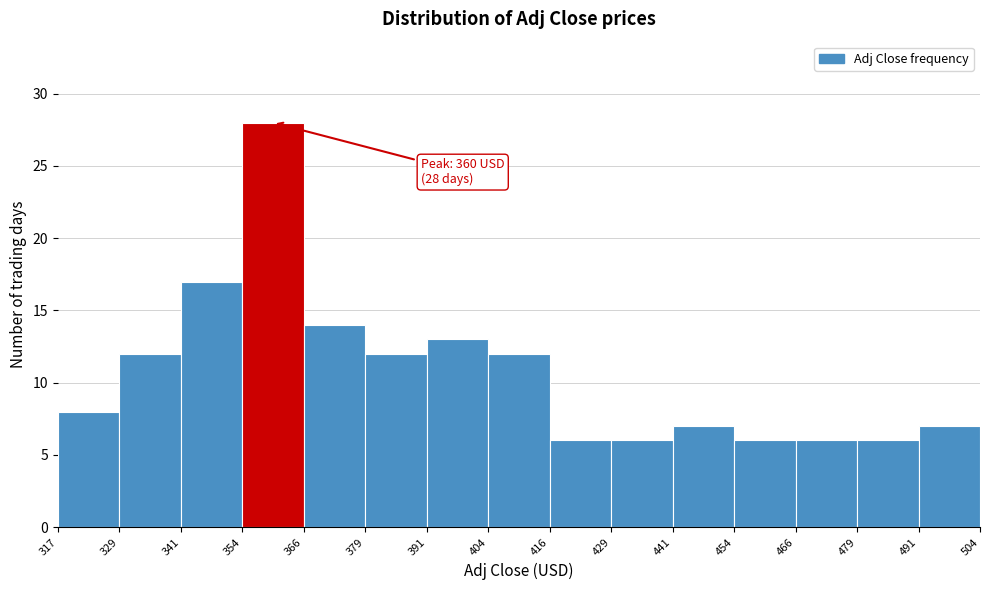

Which range on the x-axis has the tallest bar?

354 to 366